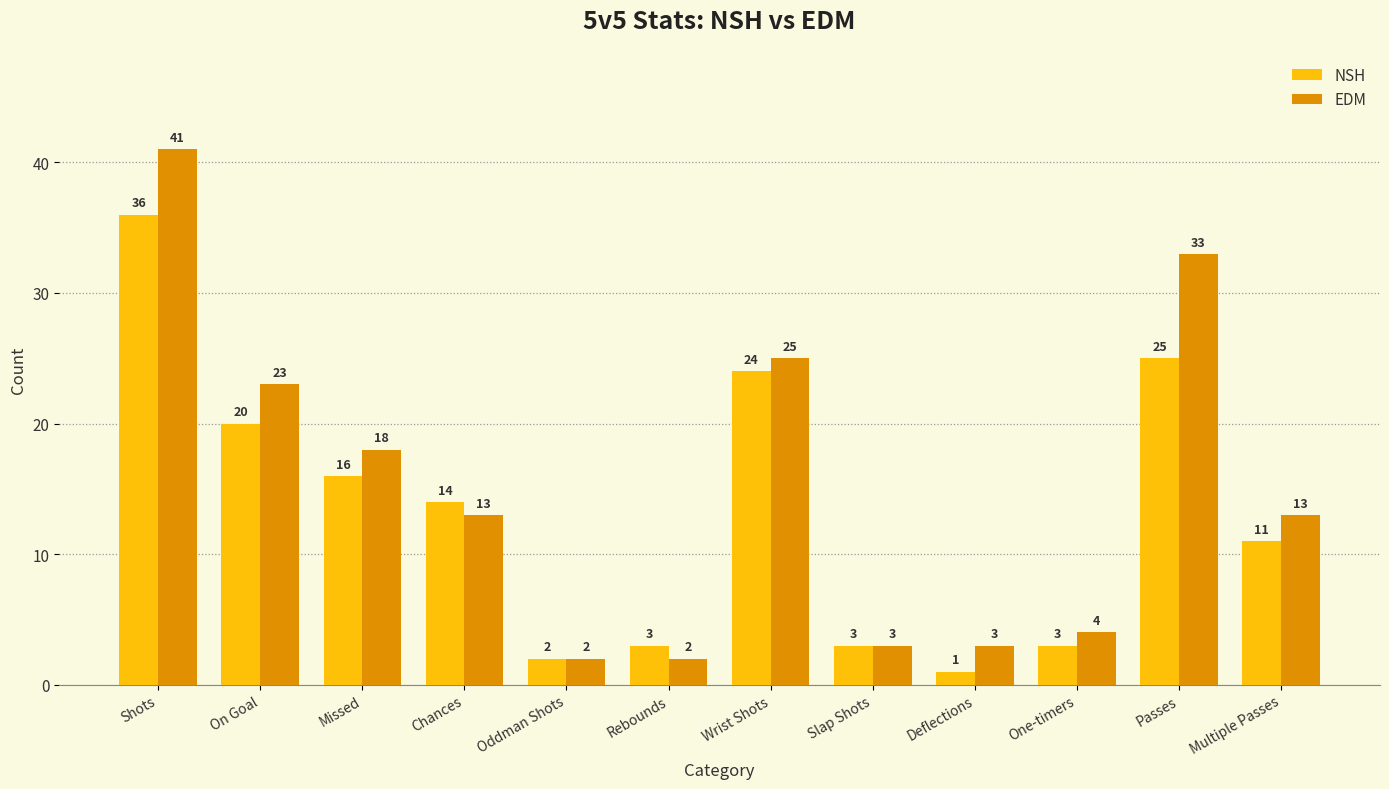

What position from the left is Missed?

3